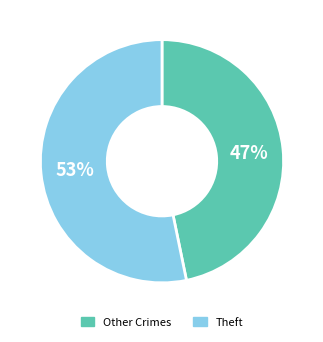

To the nearest percent, what is the difference between the largest and smallest slice percentages?

6%